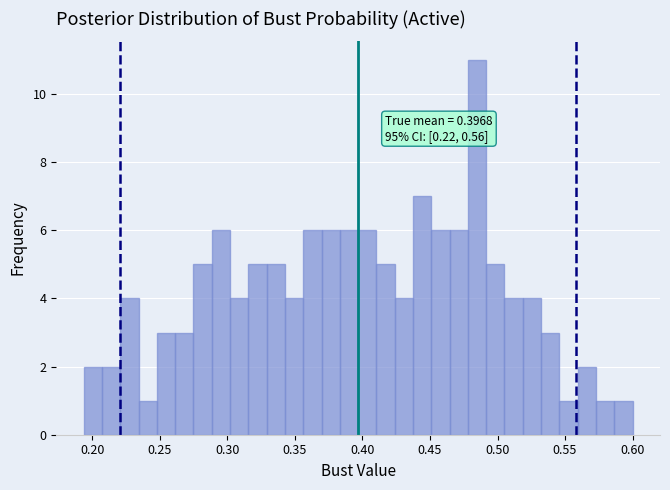

Read against the x-axis, roughly where is the centre of the tallest bar?

0.485